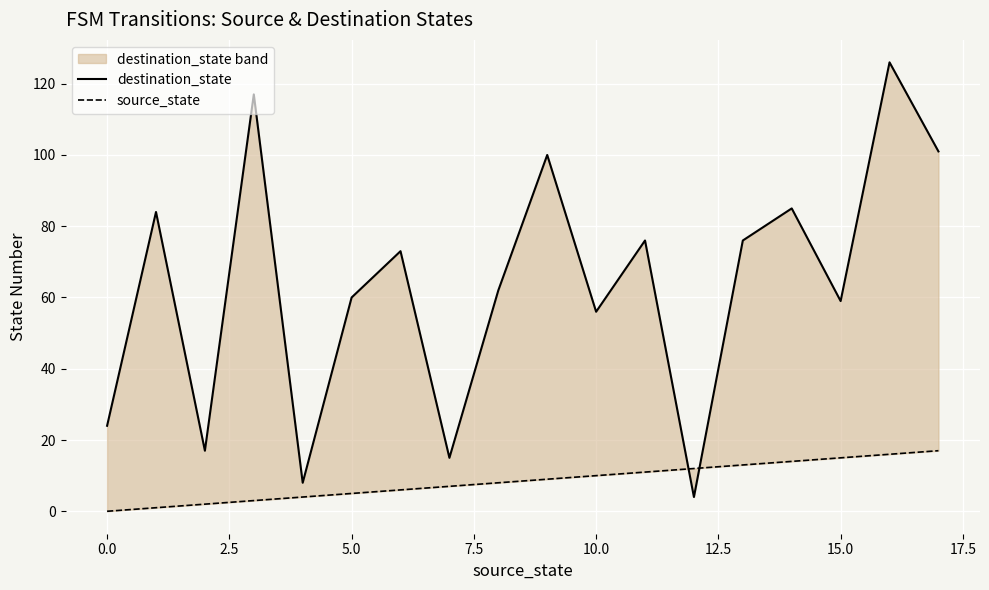

List the series in order of their peak value, lowest first.

source_state, destination_state